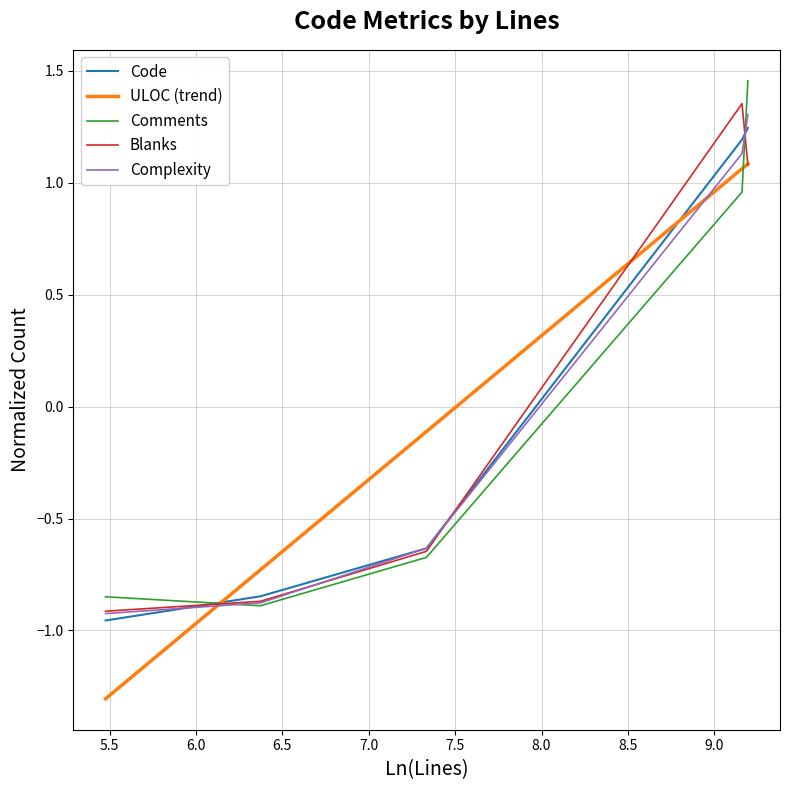

What are all the series names shown in the legend?

Code, ULOC (trend), Comments, Blanks, Complexity